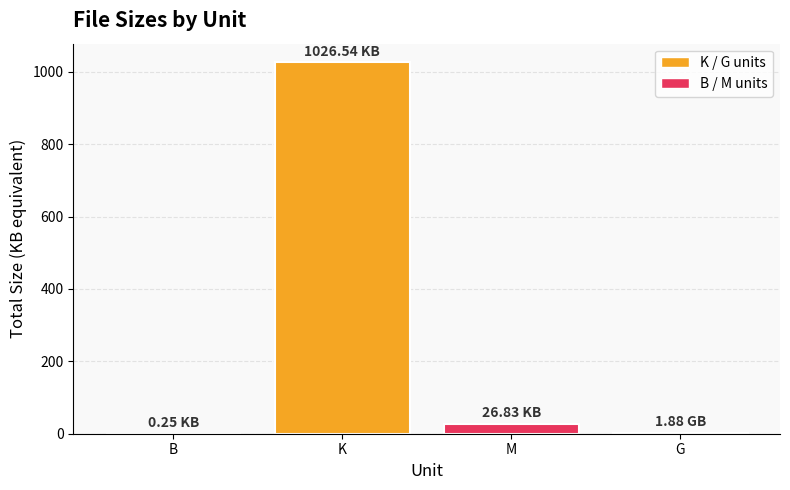

Where does the data first go above 26?

K